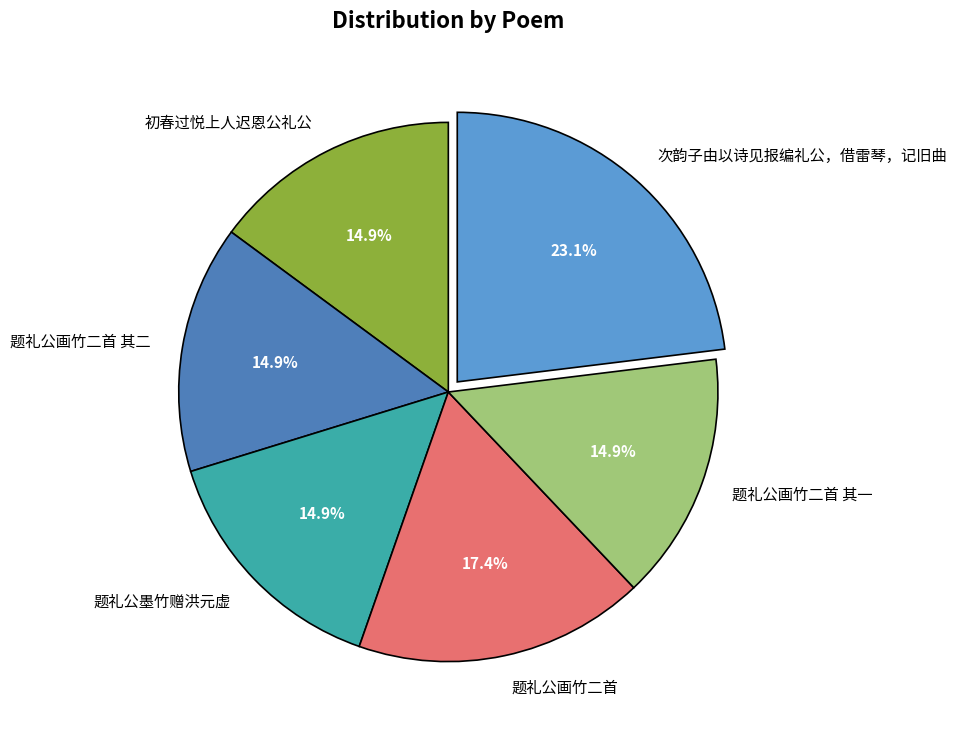

What is the ratio of the value at 次韵子由以诗见报编礼公，借雷琴，记旧曲 to the value at 题礼公画竹二首 其一?

1.6